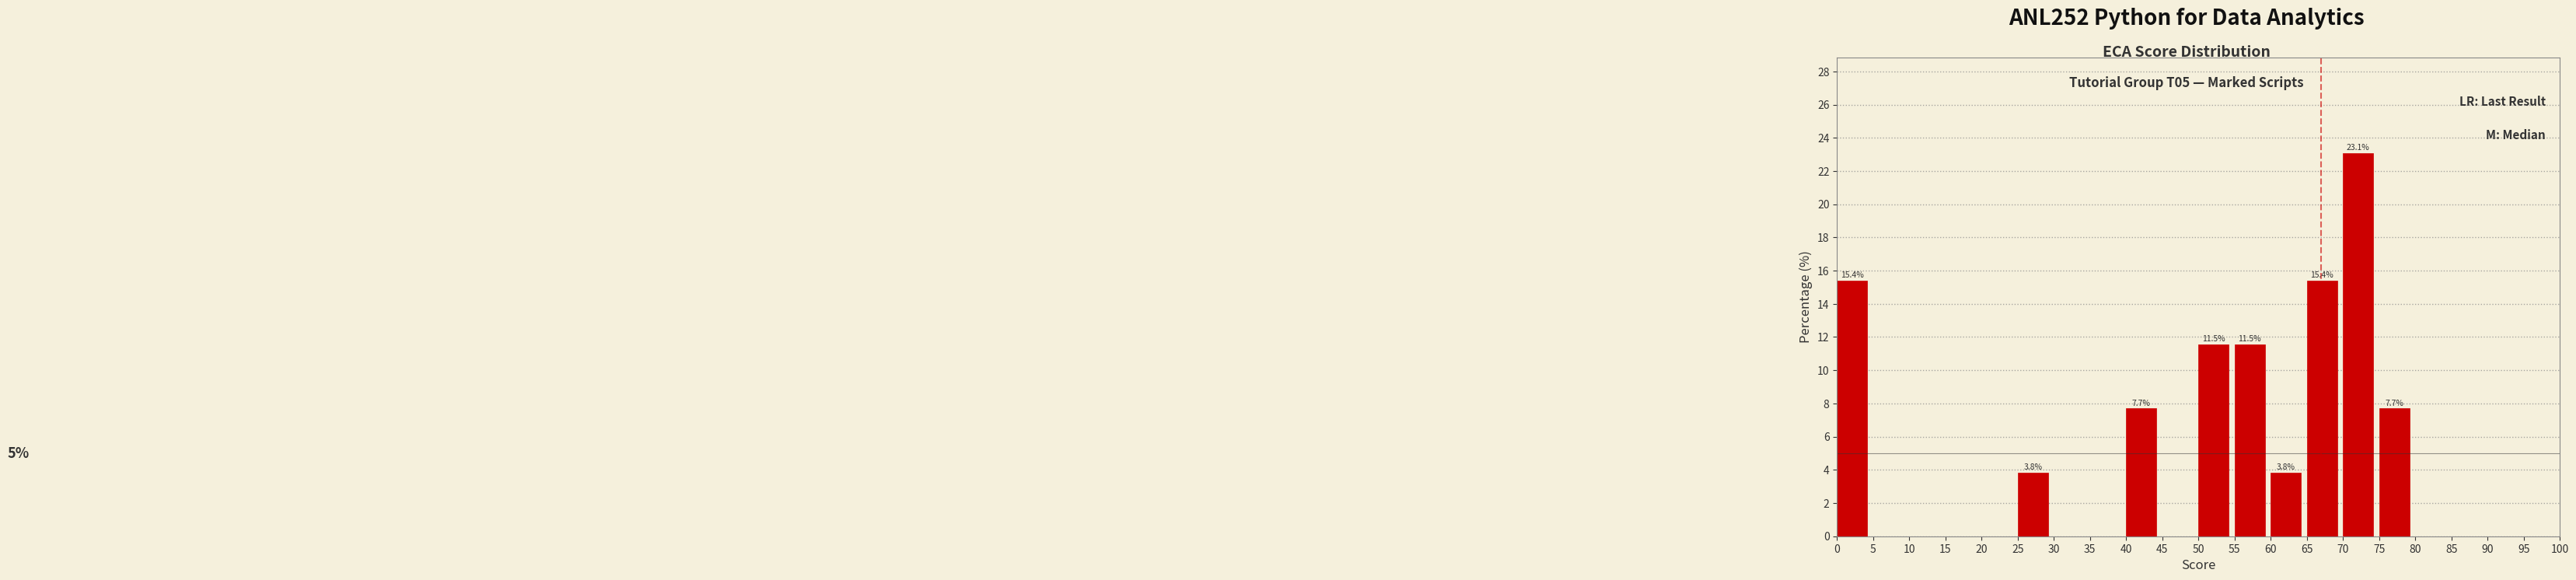

Which range on the x-axis has the tallest bar?

70 to 75